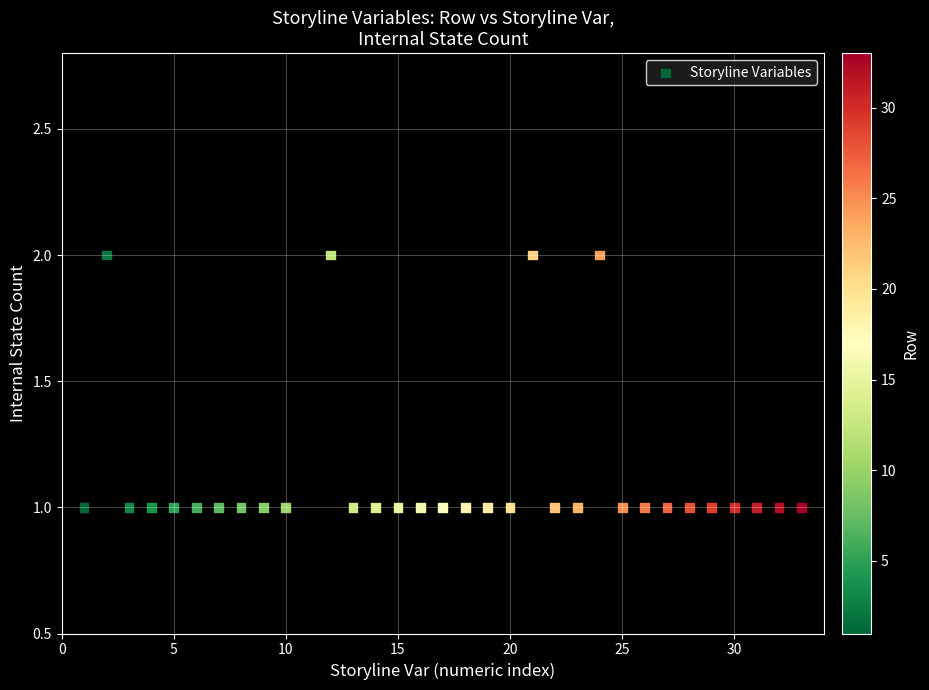

What is the range of X values (max minus min)?

32